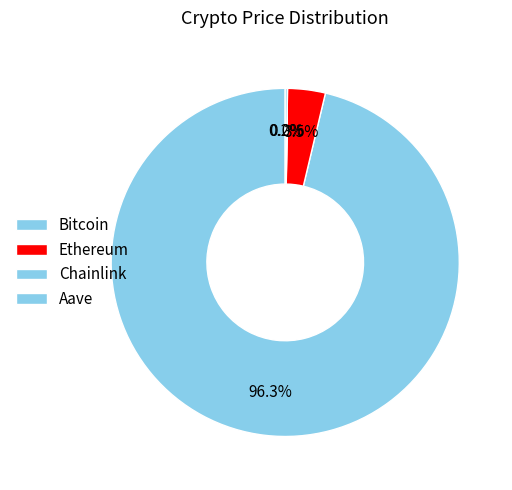

What portion of the pie excludes Ethereum?

96.5%